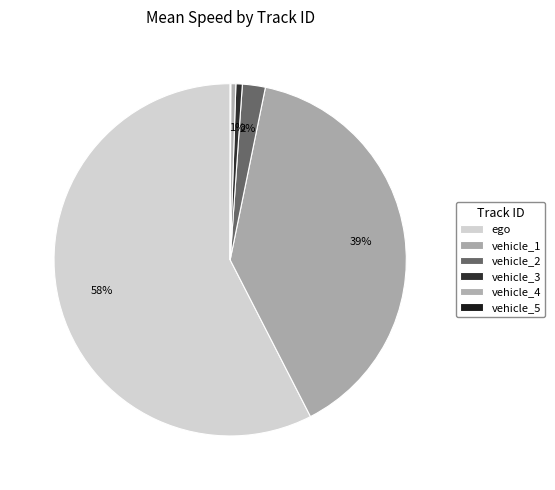

Which has a higher value, vehicle_3 or vehicle_2?

vehicle_2